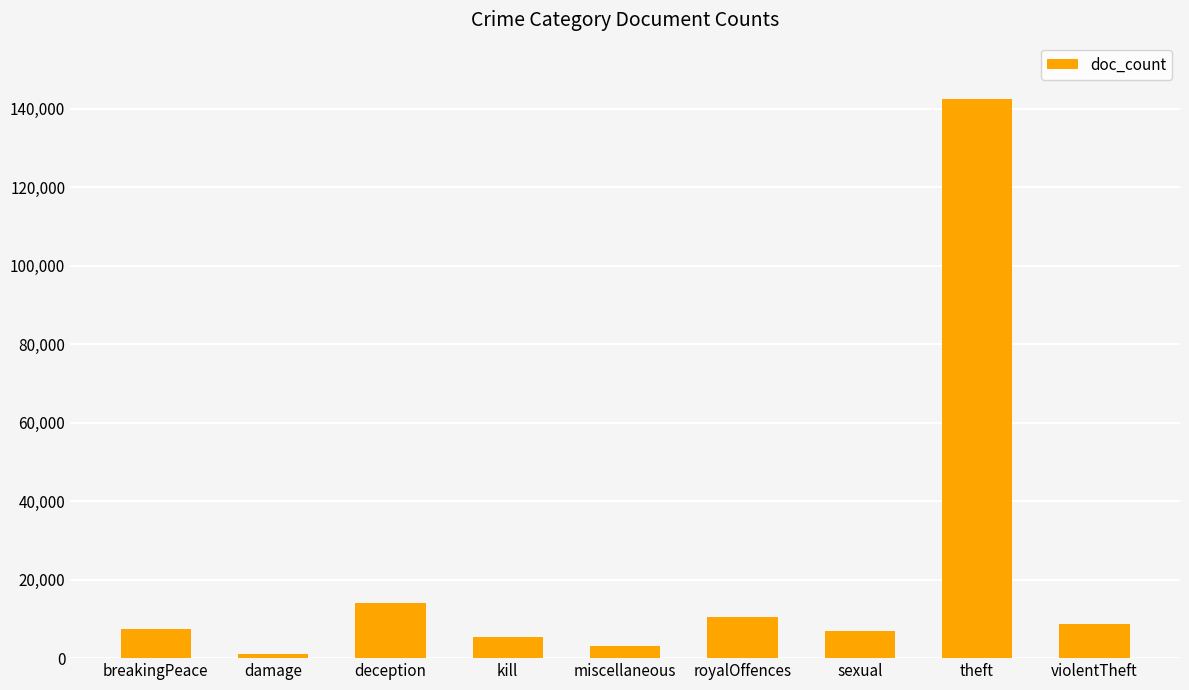

What is the greatest value displayed?

142539